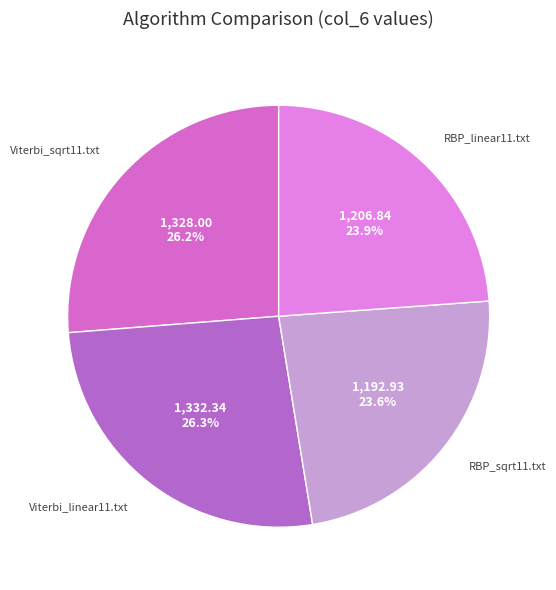

How many slices are in this pie chart?

4